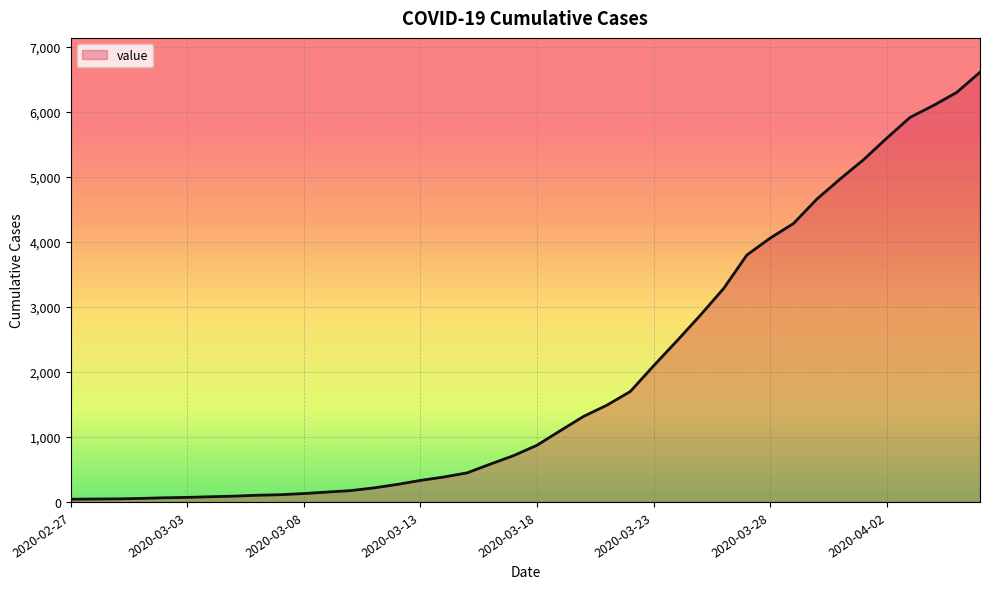

How many distinct data groups are displayed?

1